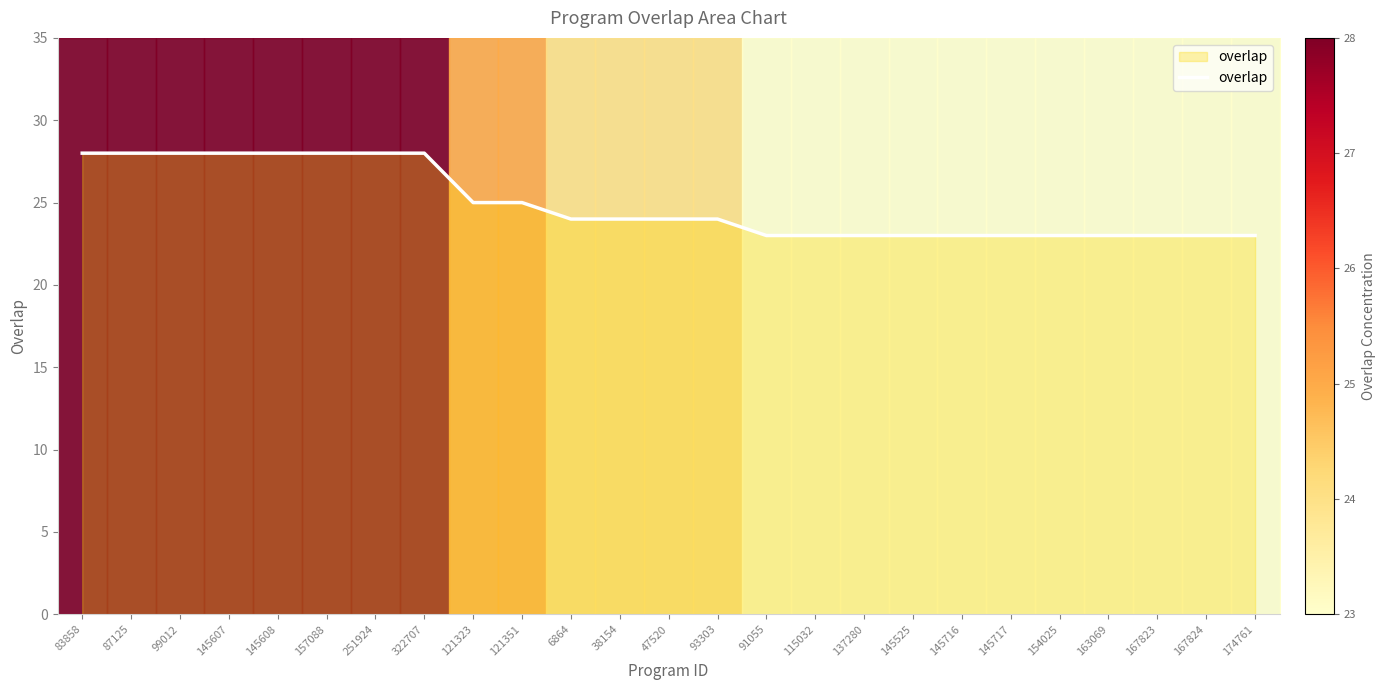

What is the difference between the maximum and minimum values?

5